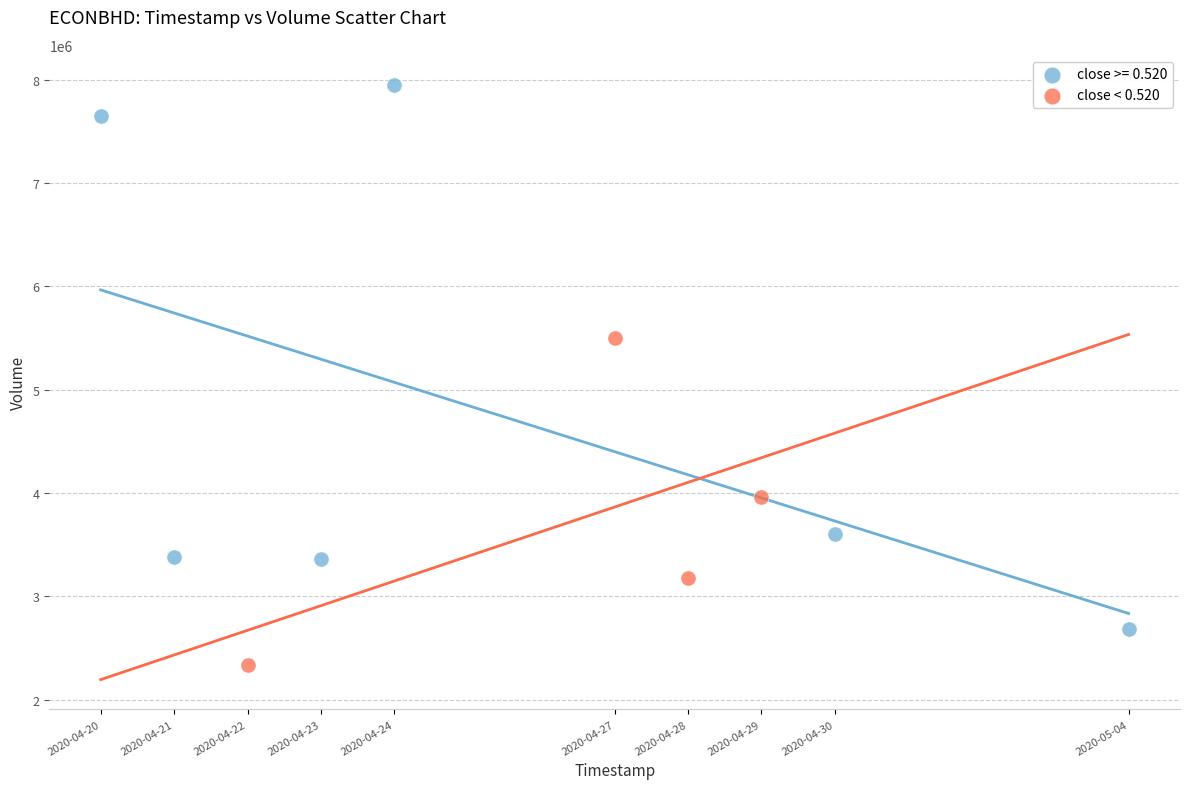

Which series reaches the minimum Y coordinate?

close < 0.520